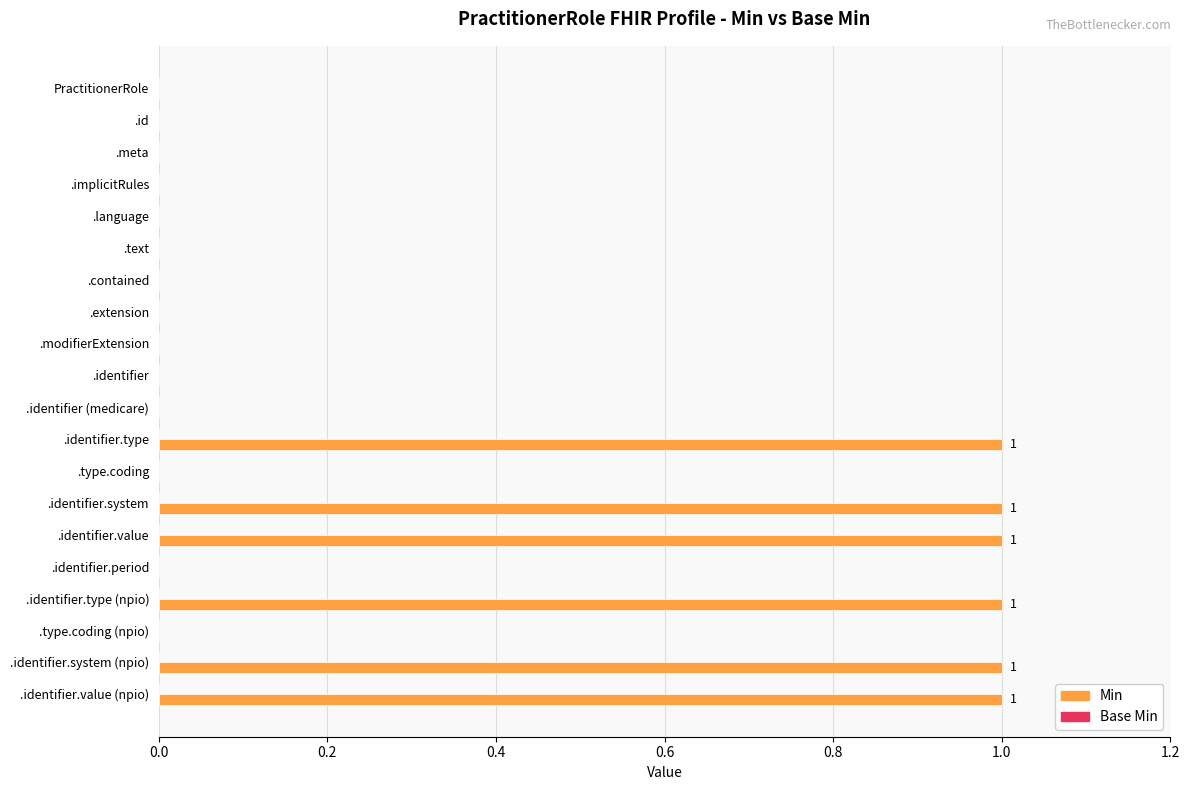

What is the ratio of the value at .identifier.system (npio) to the value at .identifier.type?

1.0